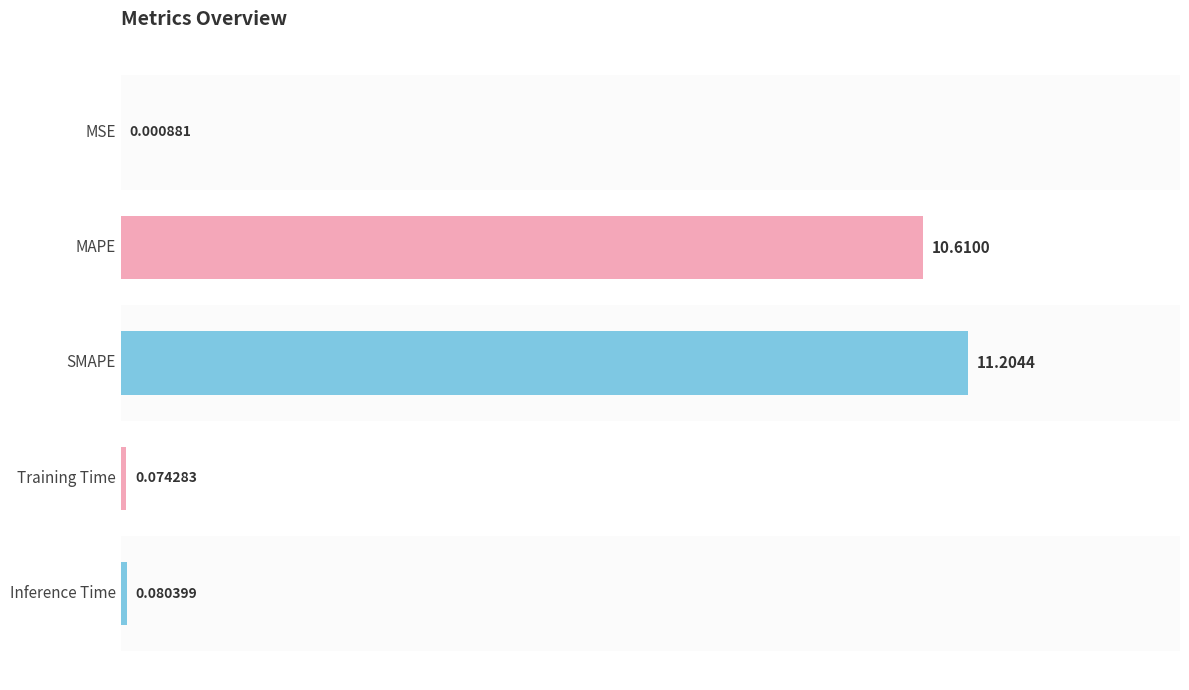

What is the sum of all values?

22.0